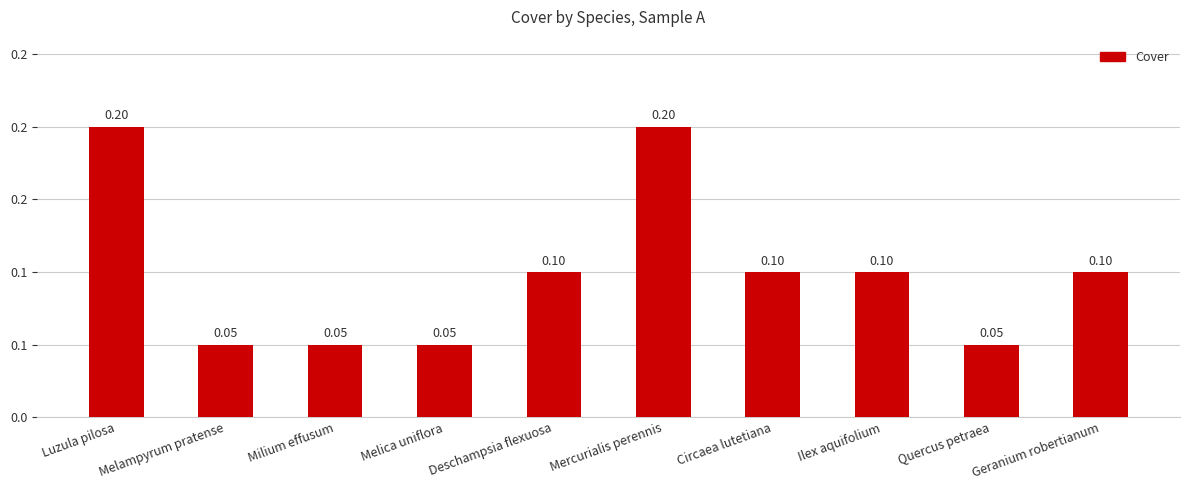

Are the bars horizontal?

No